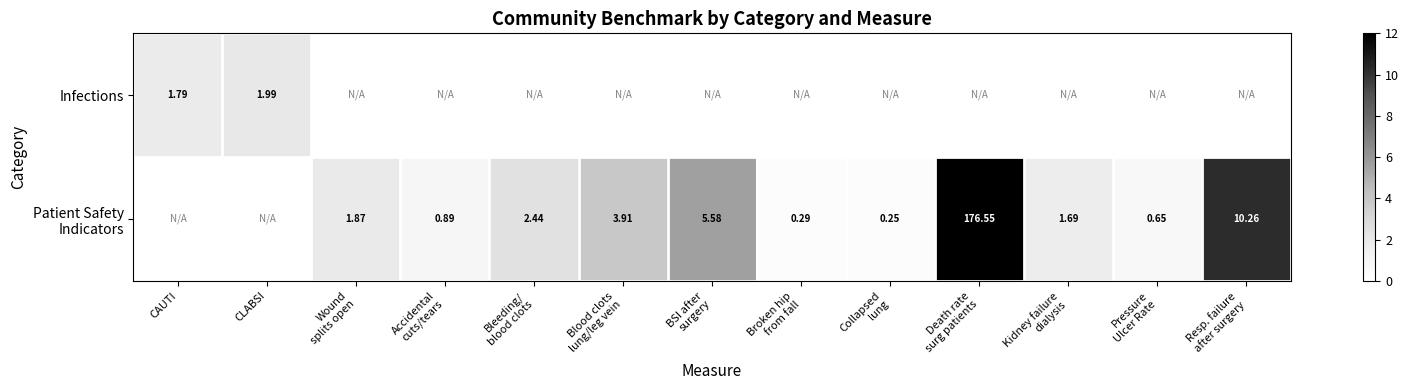

The value of Patient Safety Indicators at Wound splits open is 1.9. True or false?

True